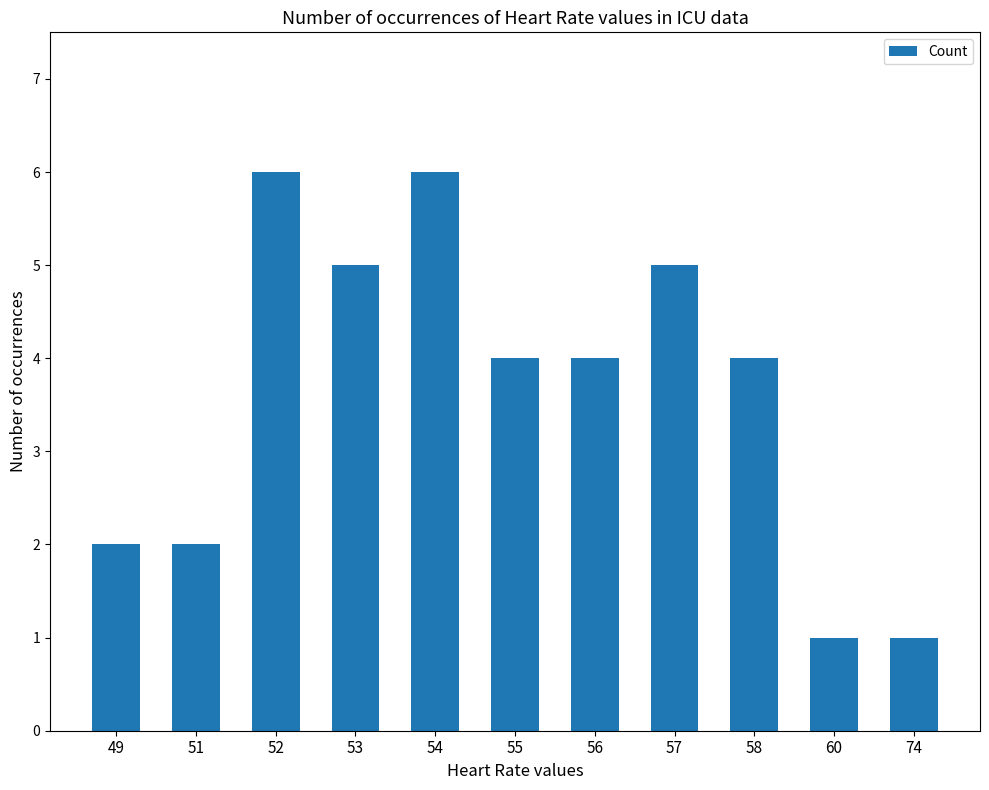

What is the greatest value displayed?

6